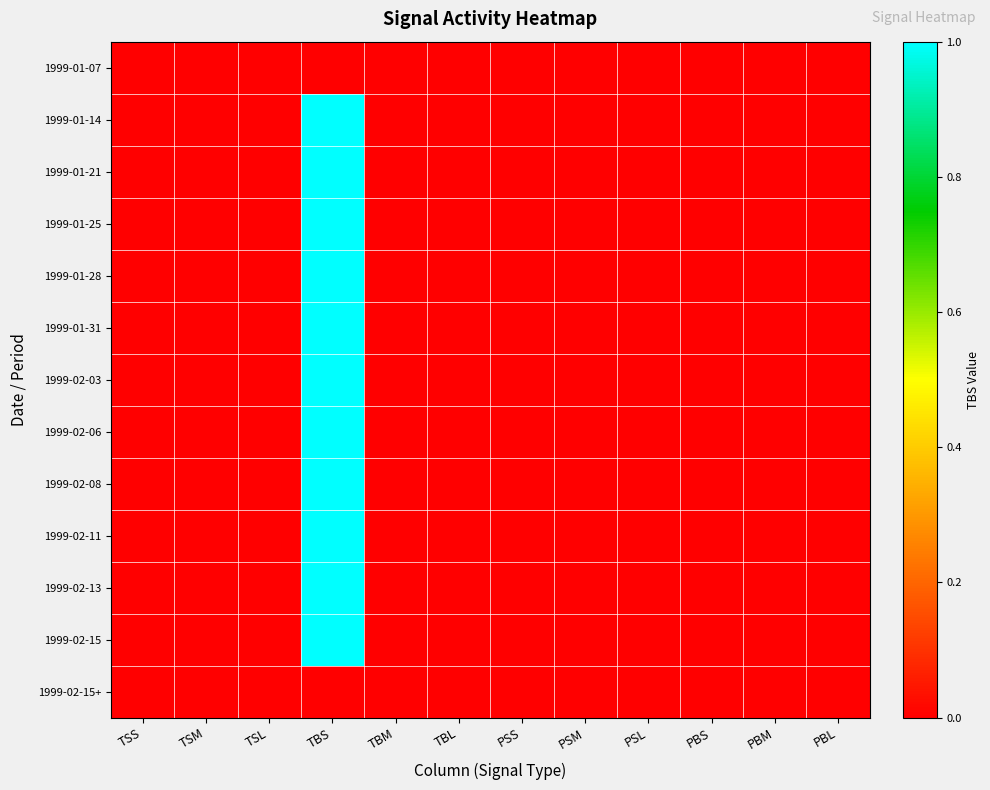

Rank the series at PBM from lowest to highest value.

1999-01-07, 1999-01-14, 1999-01-21, 1999-01-25, 1999-01-28, 1999-01-31, 1999-02-03, 1999-02-06, 1999-02-08, 1999-02-11, 1999-02-13, 1999-02-15, 1999-02-15+